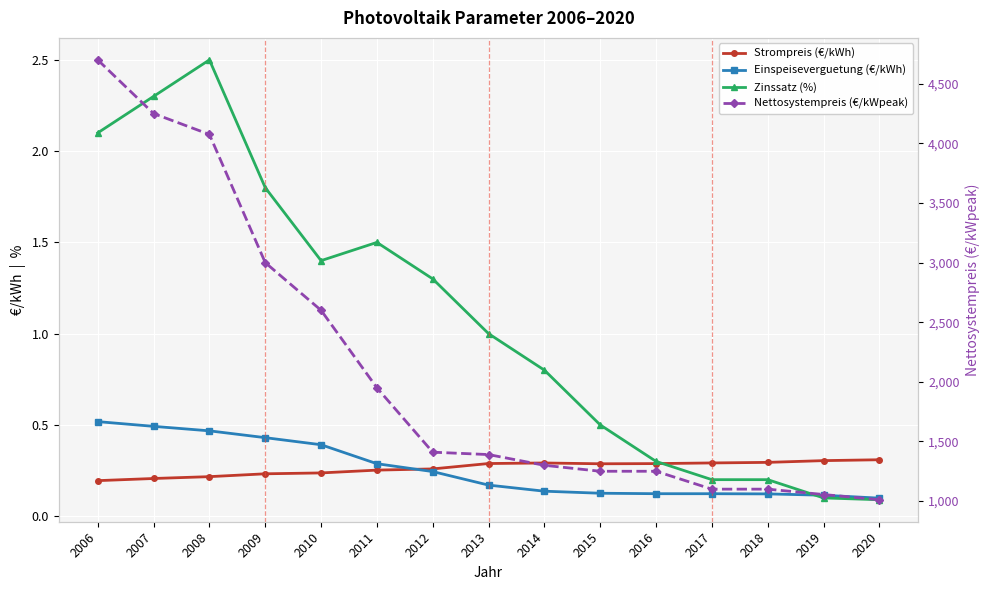

Rank the series by their maximum value, from highest to lowest.

Nettosystempreis (€/kWpeak), Zinssatz (%), Einspeiseverguetung (€/kWh), Strompreis (€/kWh)